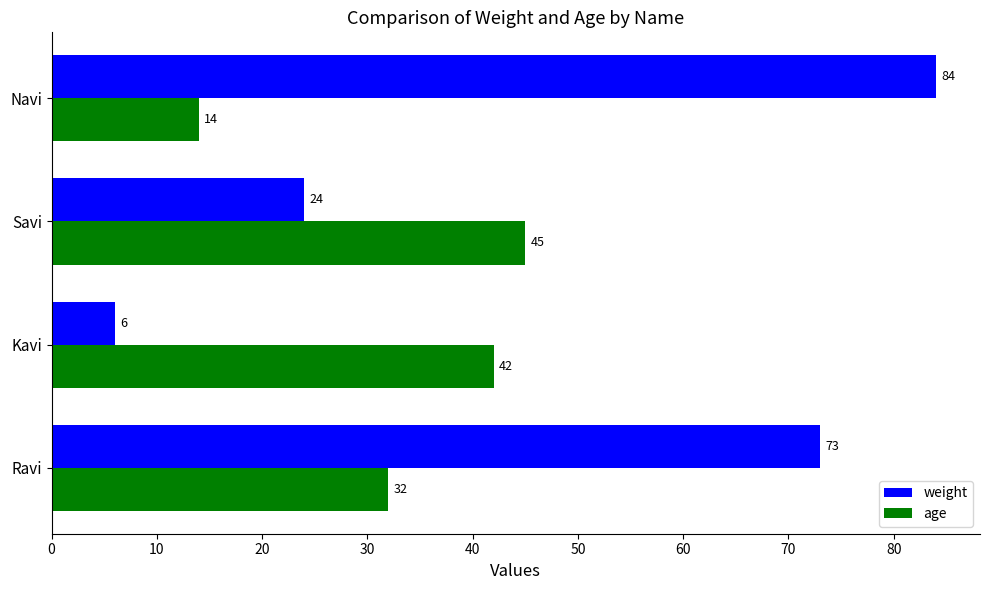

List the labels in order of weight value, smallest first.

Kavi, Savi, Ravi, Navi